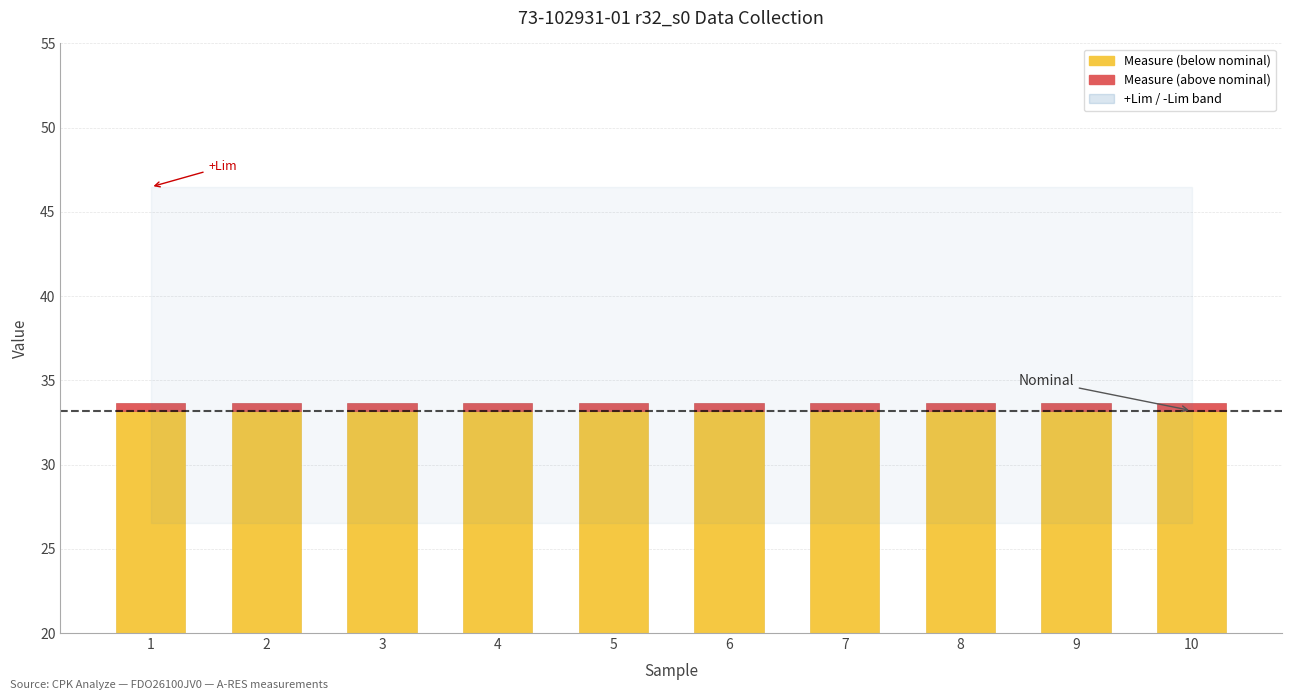

What is the sum of the Measure (above nominal) values at 9 and 4?

0.9